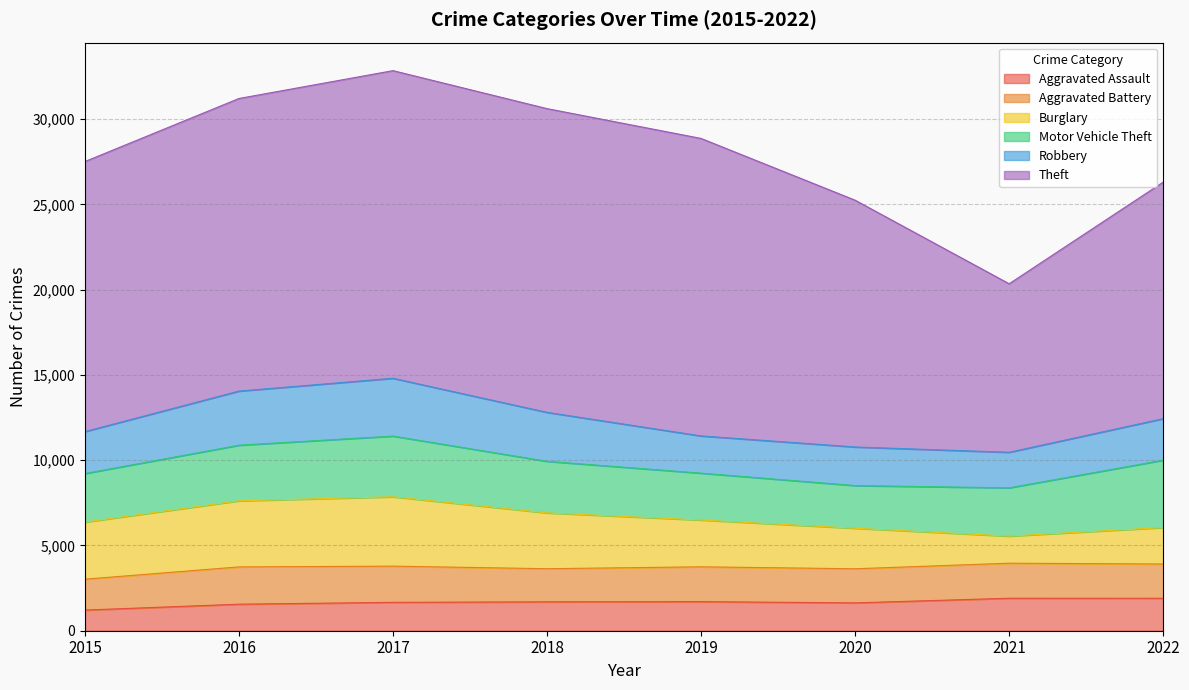

True or false: Theft and Robbery intersect in this chart.

False